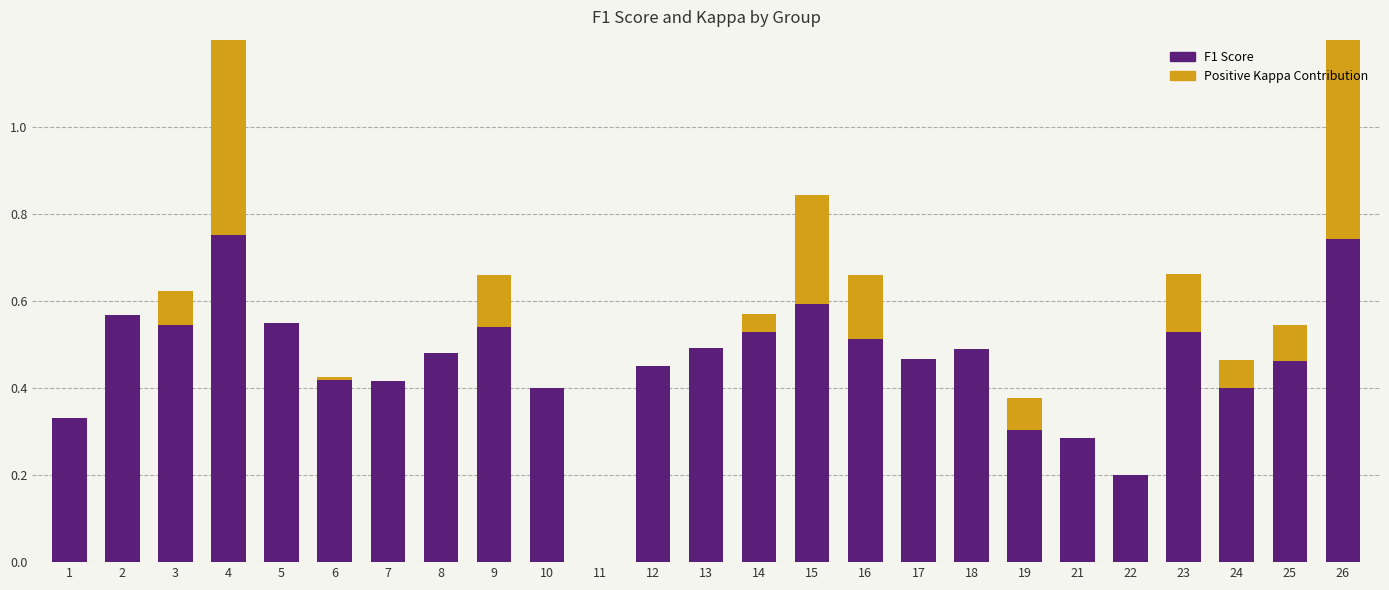

Are the bars horizontal?

No